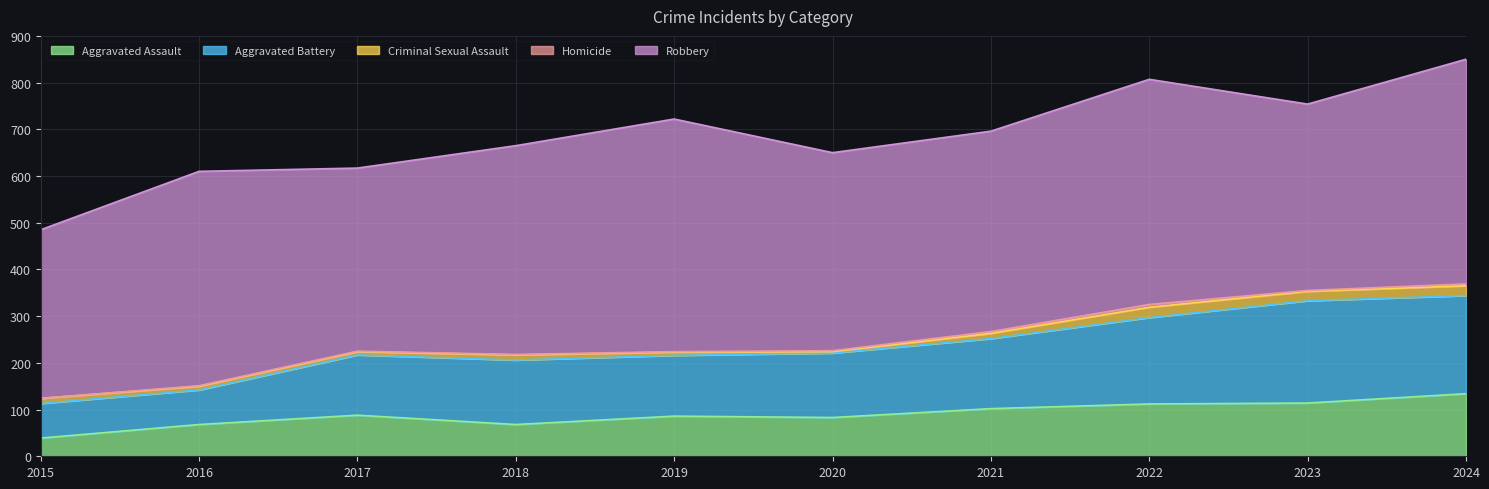

Where is the first local maximum for Homicide?

2022